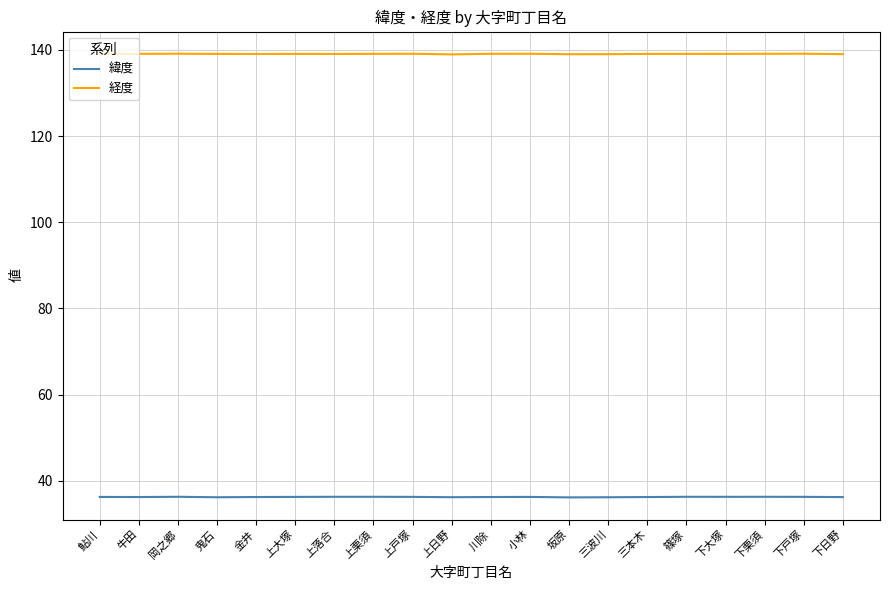

True or false: 緯度 and 経度 intersect in this chart.

False